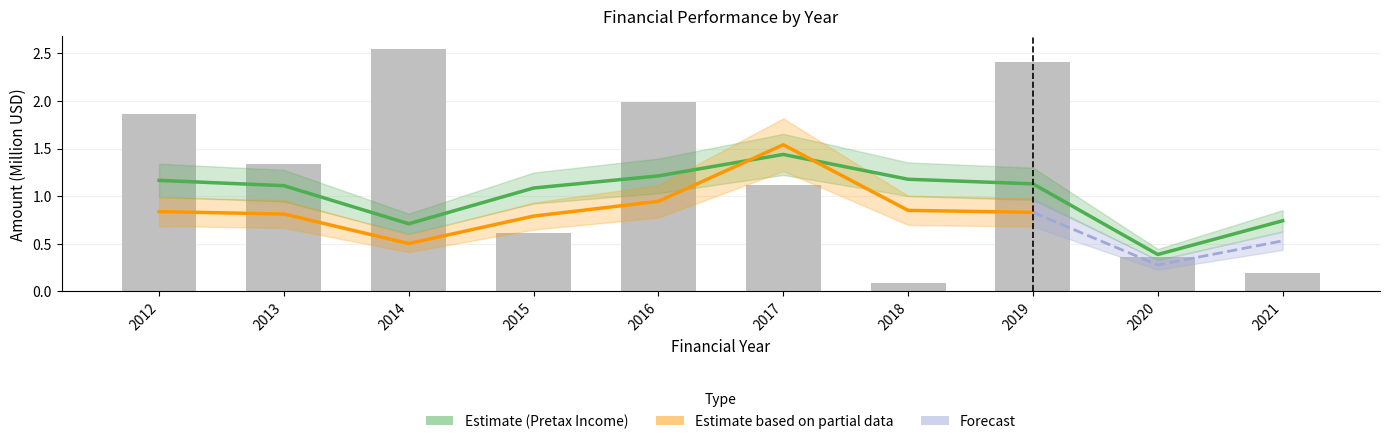

Is it true that Pretax Income equals 2.1 at 2016?

False